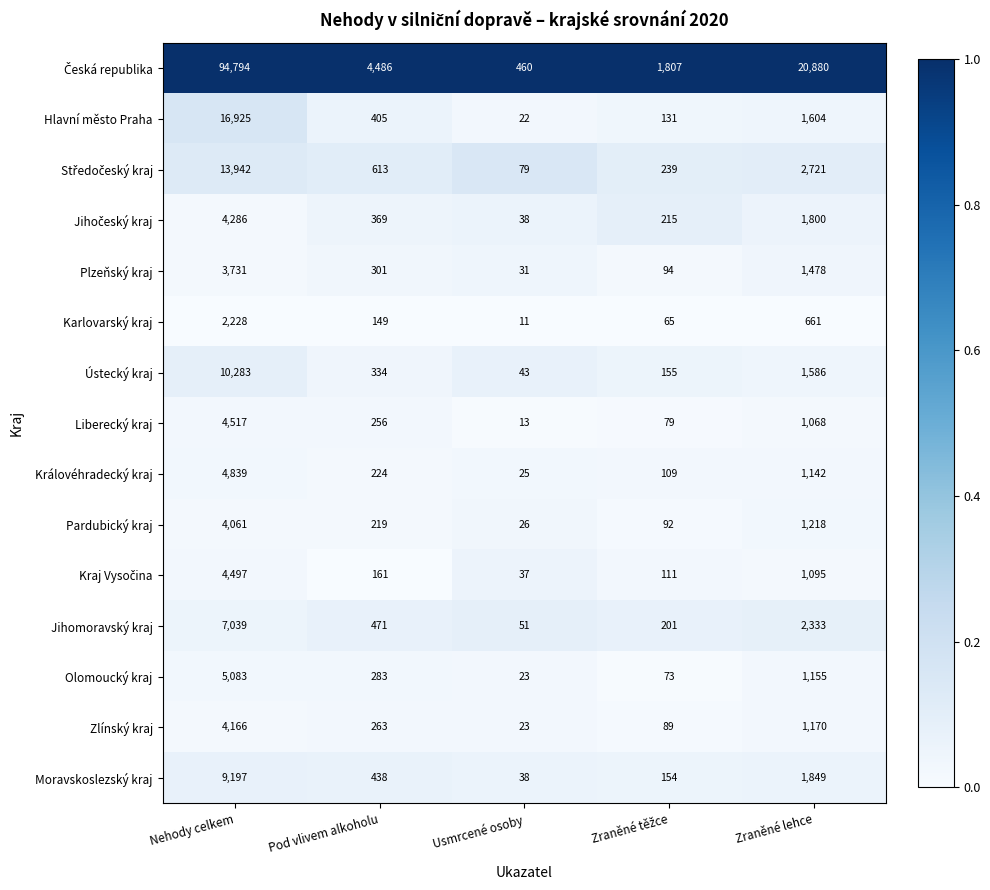

Is the value of Jihomoravský kraj at Zraněné lehce greater than the value of Pardubický kraj at Zraněné lehce?

Yes